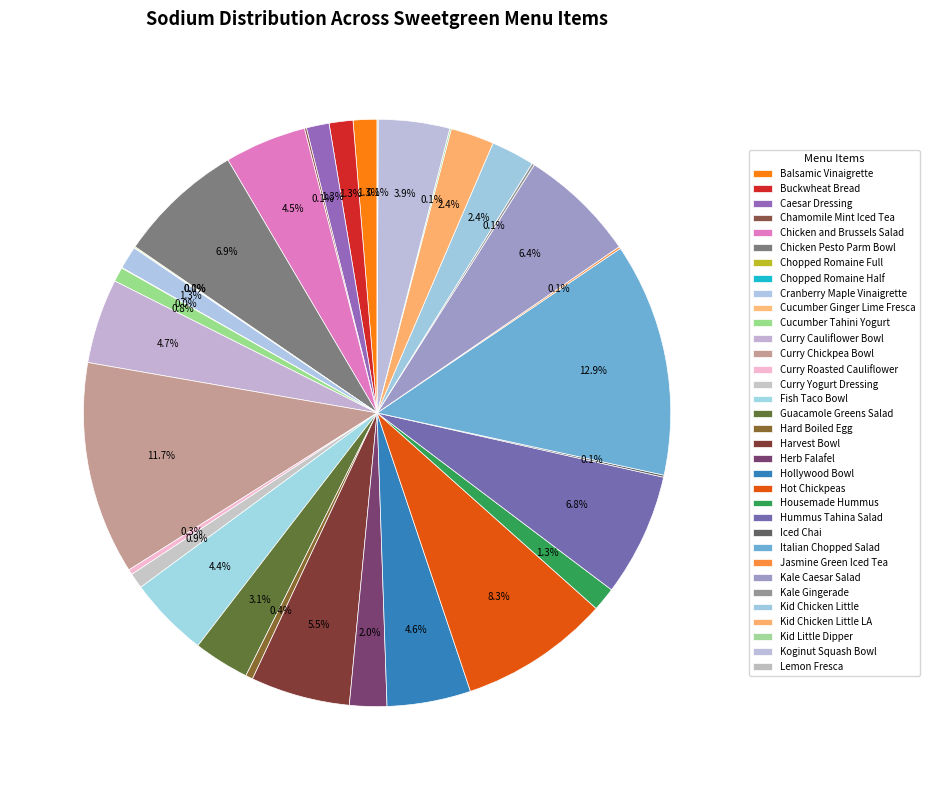

Is there any slice that represents more than half of the pie?

No